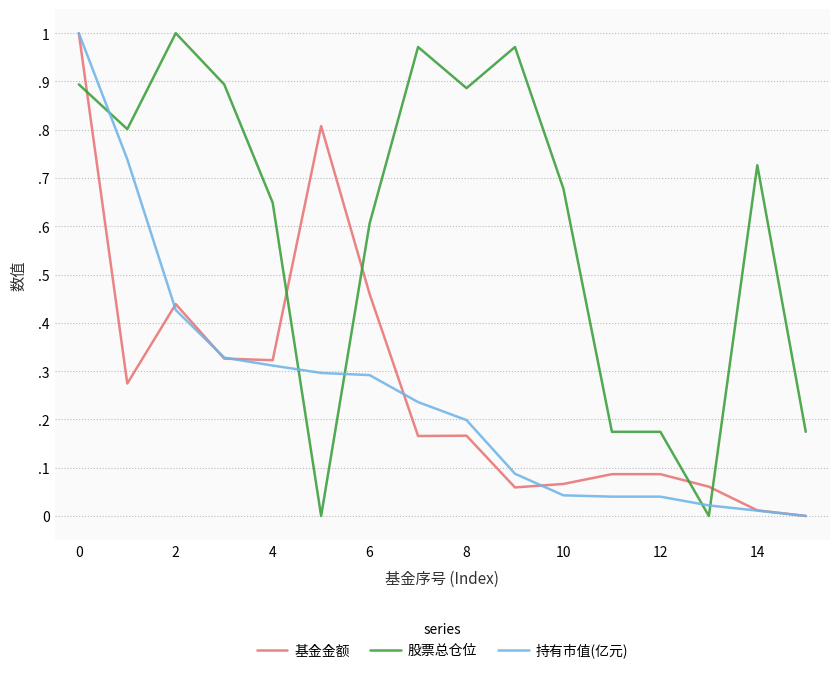

What are all the series names shown in the legend?

基金金额, 股票总仓位, 持有市值(亿元)